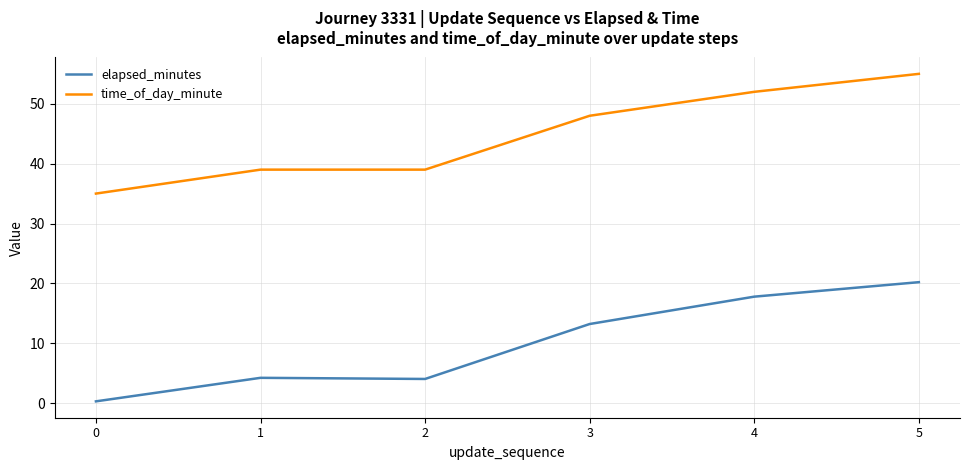

What is the sum of the time_of_day_minute values at 3 and 4?

100.0